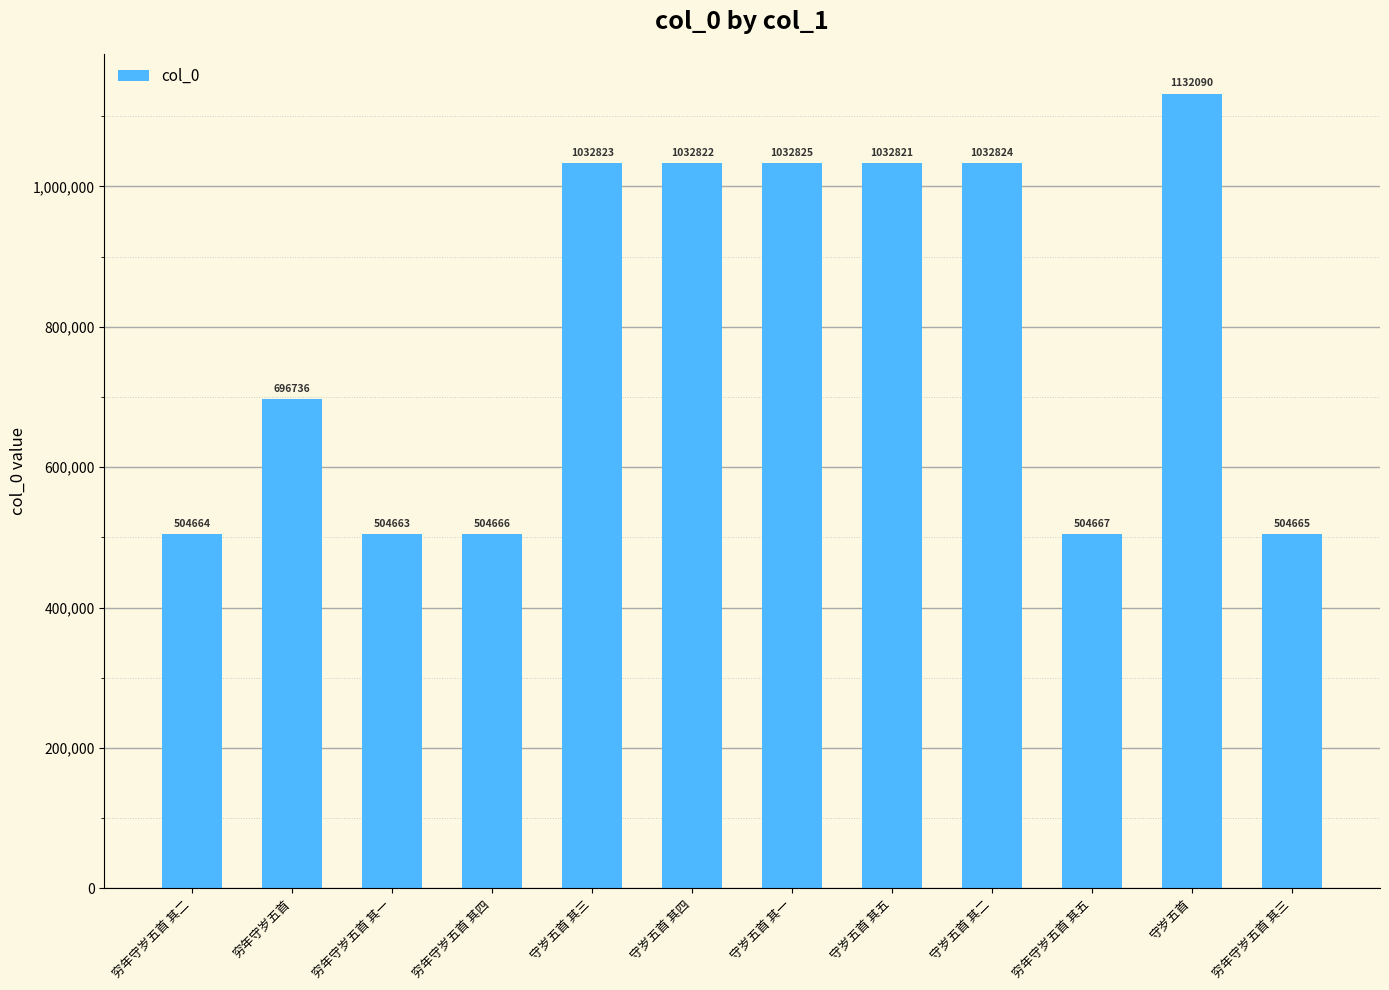

Where is the data nearest to the value 818376?

穷年守岁五首